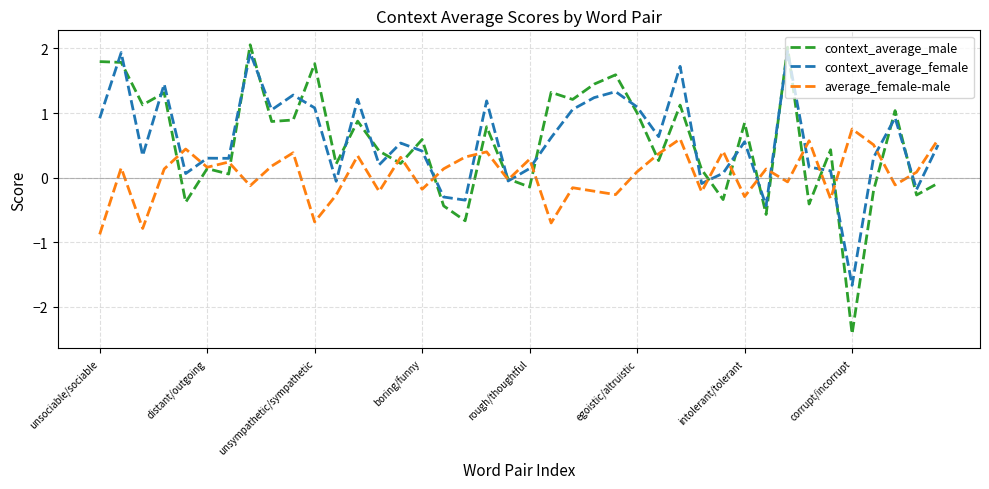

Which series has the widest spread of values?

context_average_male